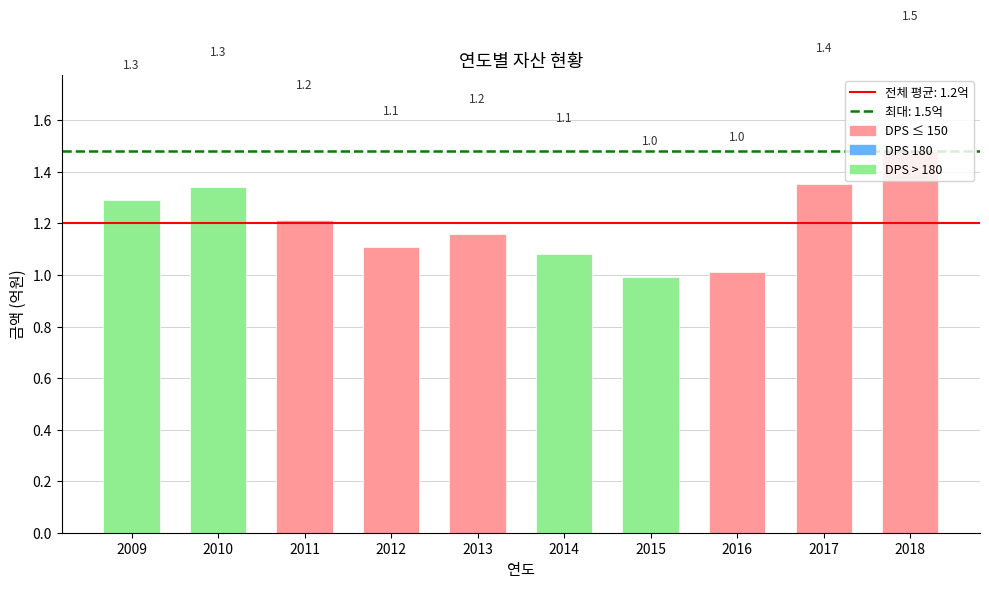

Reading left to right, extract all data points from this chart.

2009=1.3	2010=1.3	2011=1.2	2012=1.1	2013=1.2	2014=1.1	2015=1.0	2016=1.0	2017=1.4	2018=1.5